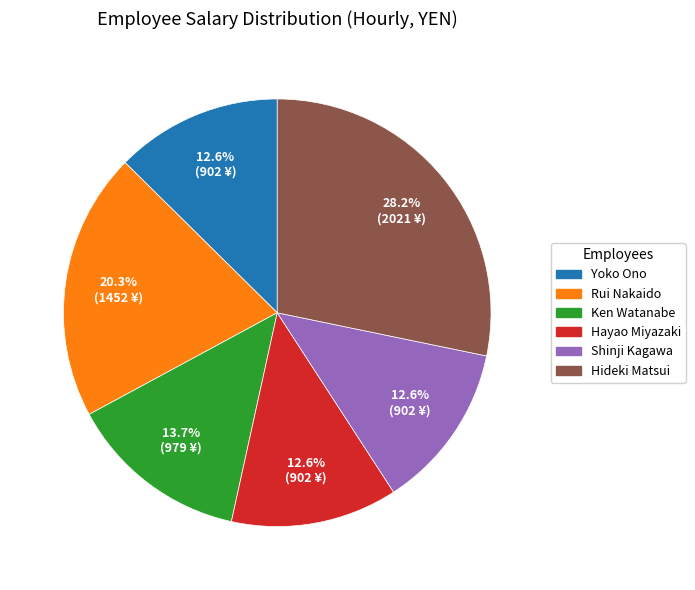

Which slice is the largest?

Hideki Matsui